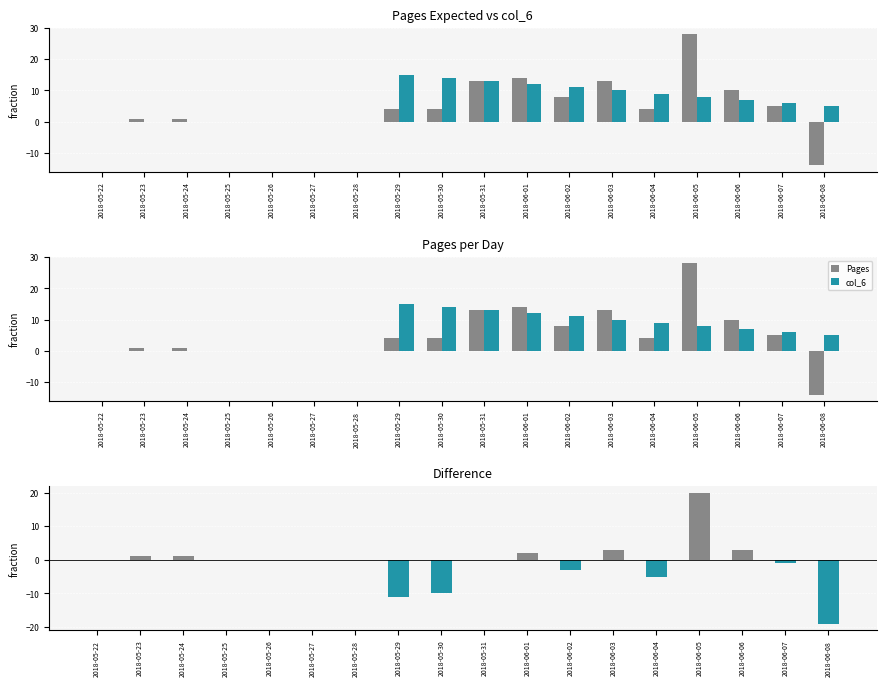

Does the chart contain any negative values?

Yes